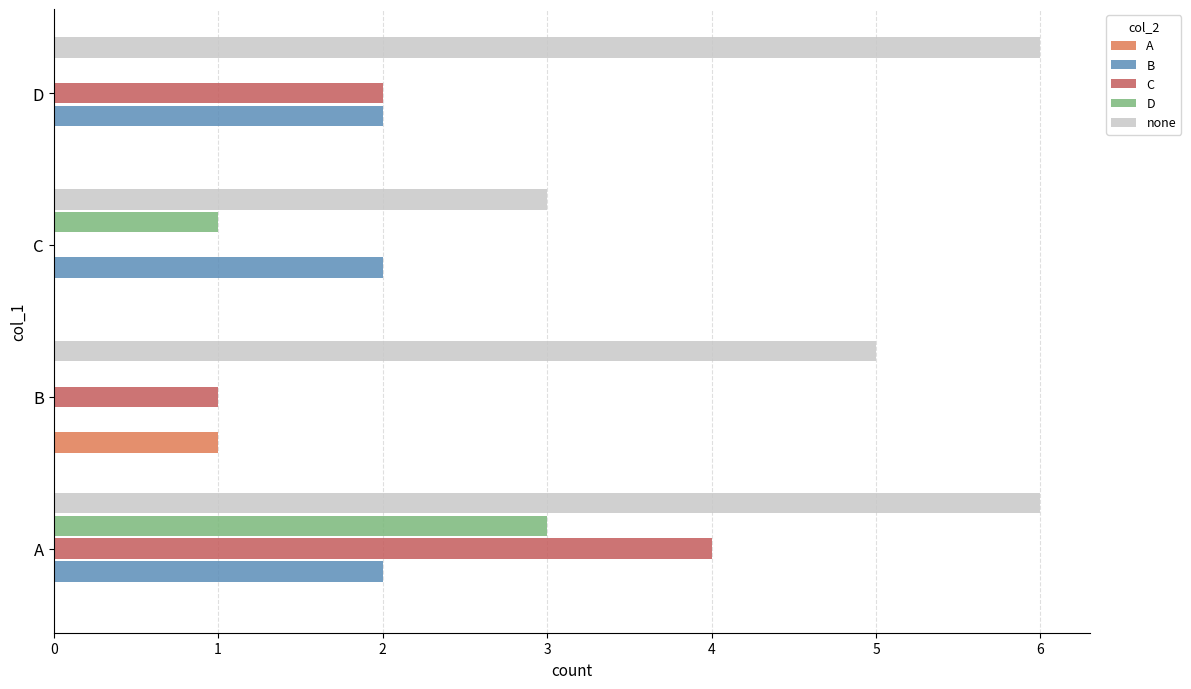

Which series has the largest range (max minus min)?

C